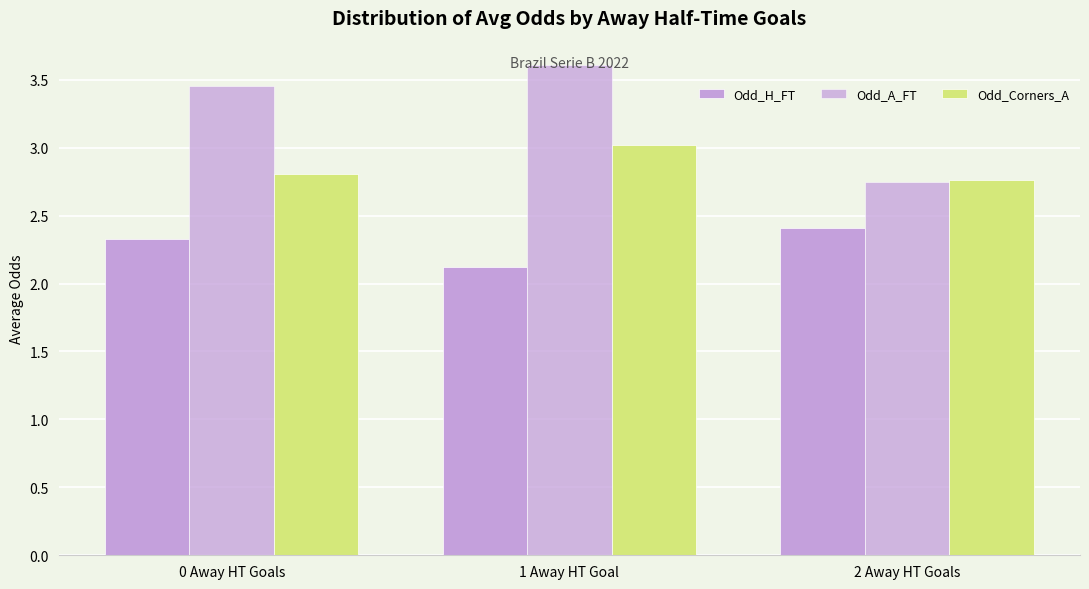

How many bars are there in each group?

3